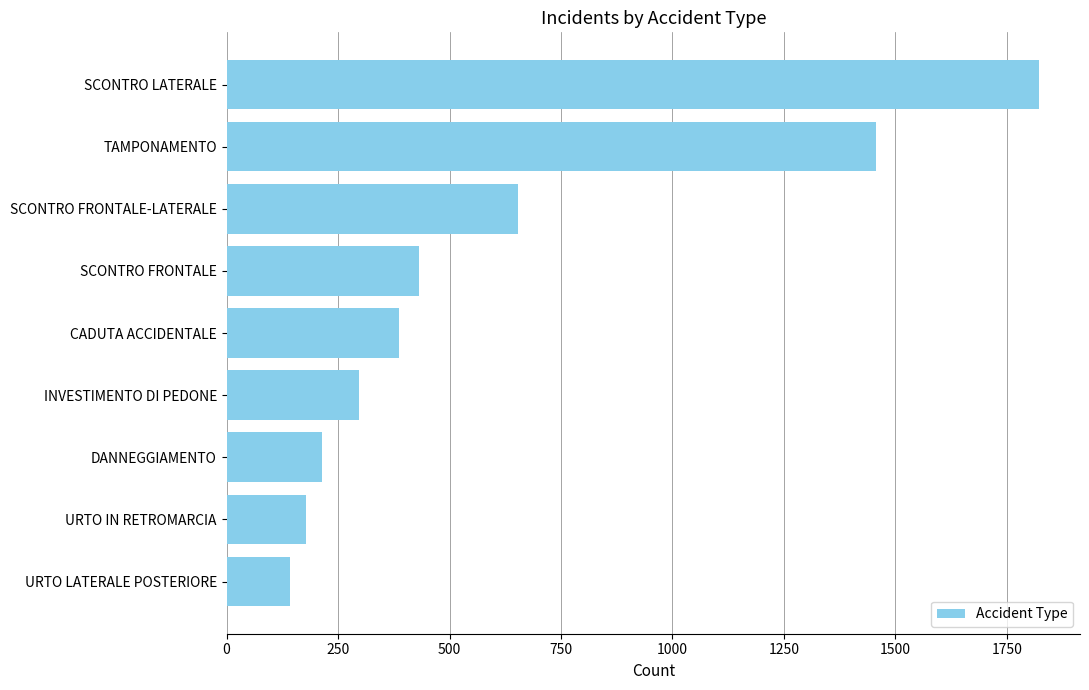

Reading top to bottom, extract all data points from this chart.

SCONTRO LATERALE=1823	TAMPONAMENTO=1456	SCONTRO FRONTALE-LATERALE=654	SCONTRO FRONTALE=432	CADUTA ACCIDENTALE=387	INVESTIMENTO DI PEDONE=298	DANNEGGIAMENTO=213	URTO IN RETROMARCIA=178	URTO LATERALE POSTERIORE=143